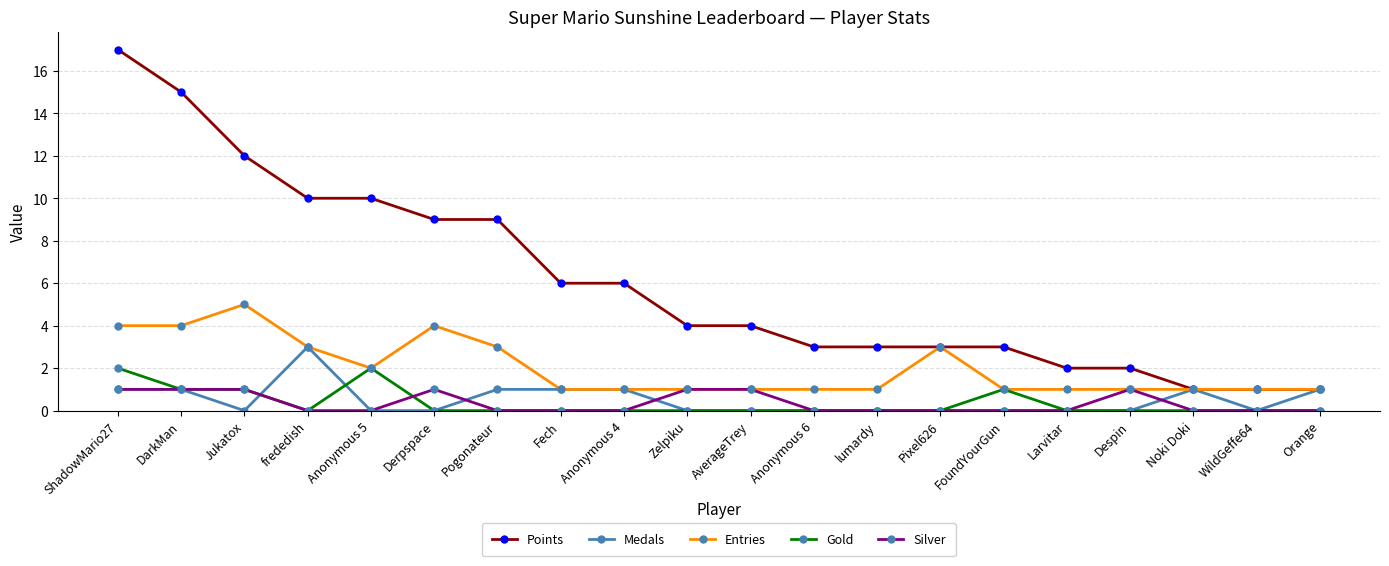

What is the maximum value shown in the chart?

17